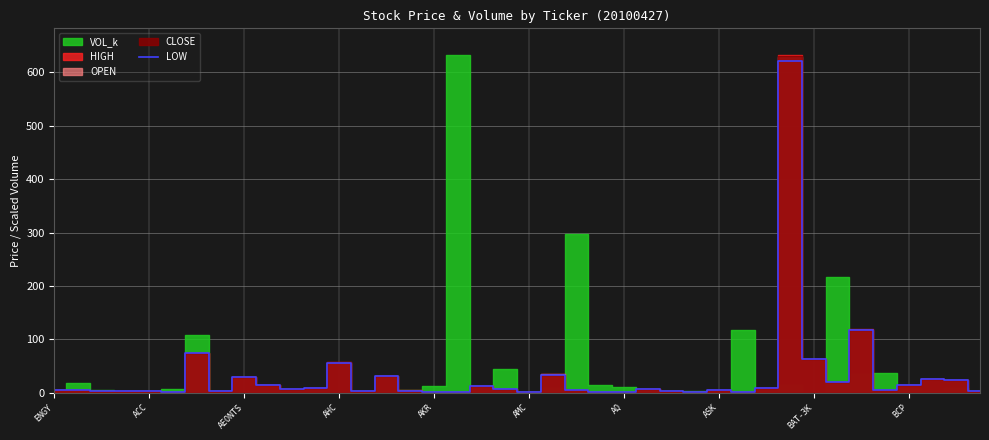

Is it true that the value at 21 is 45.1?

False